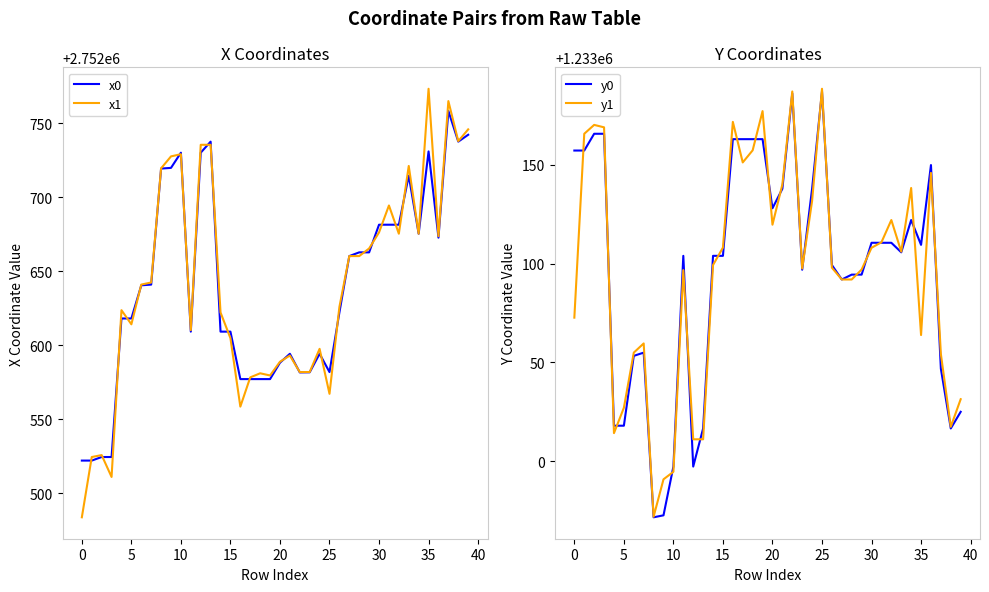

Is it true that x1 equals 4447834.1 at 35?

False